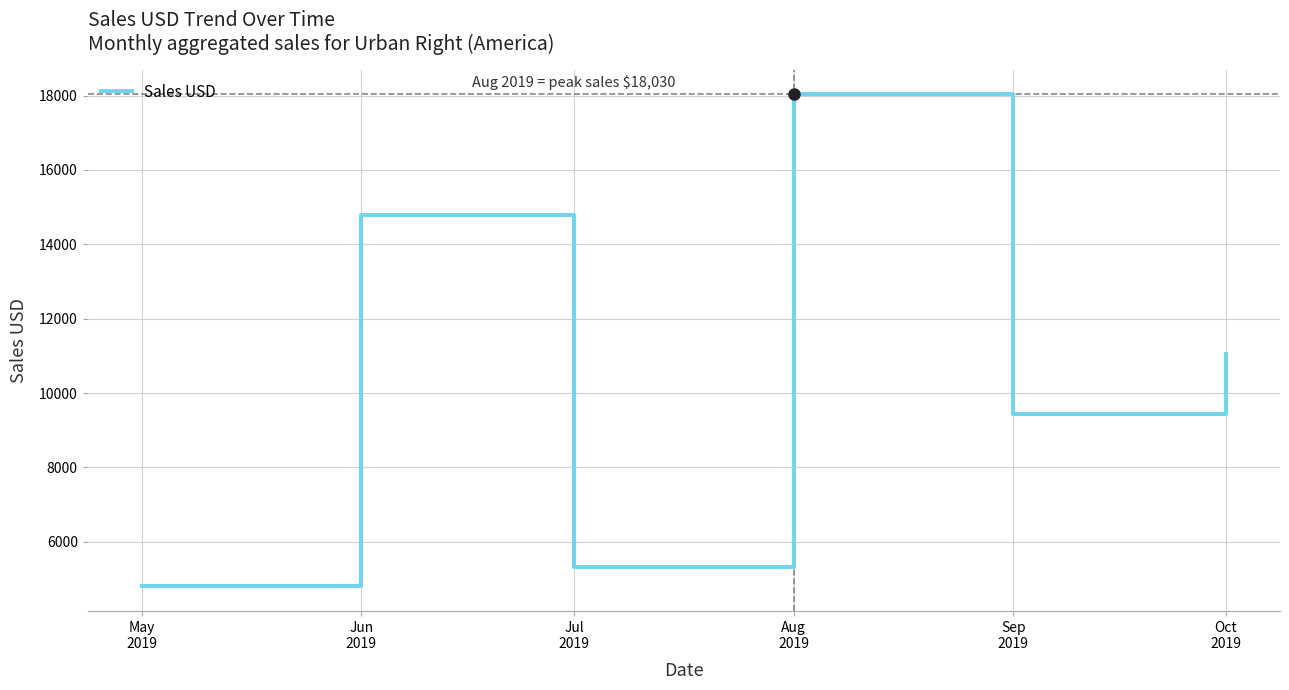

How many series are shown in this chart?

1